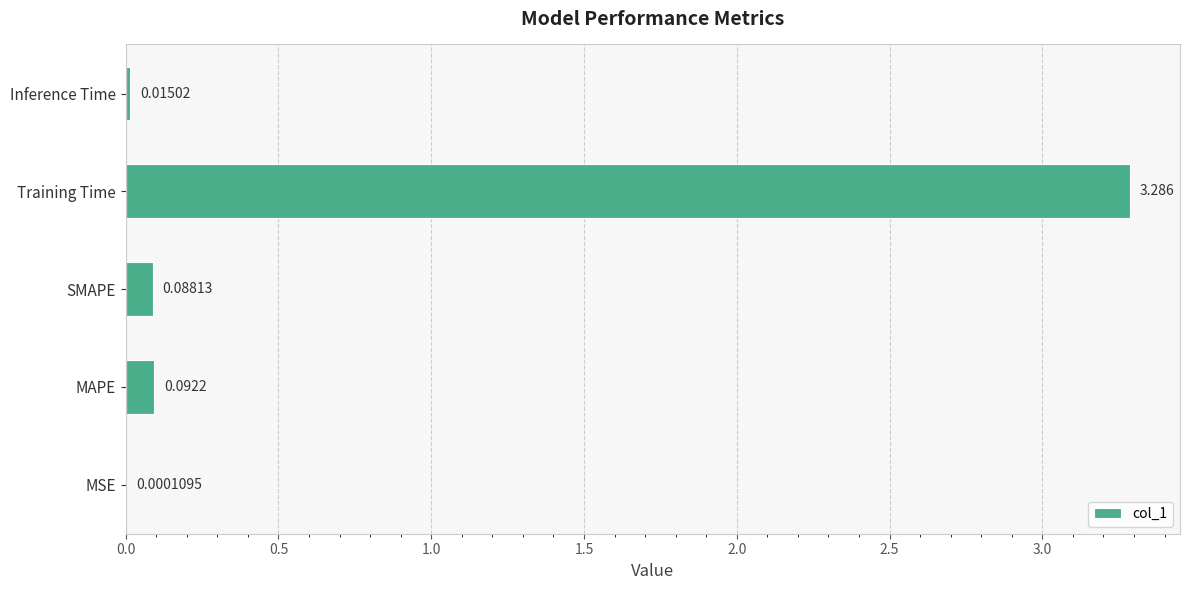

Which has a higher value, SMAPE or Inference Time?

SMAPE